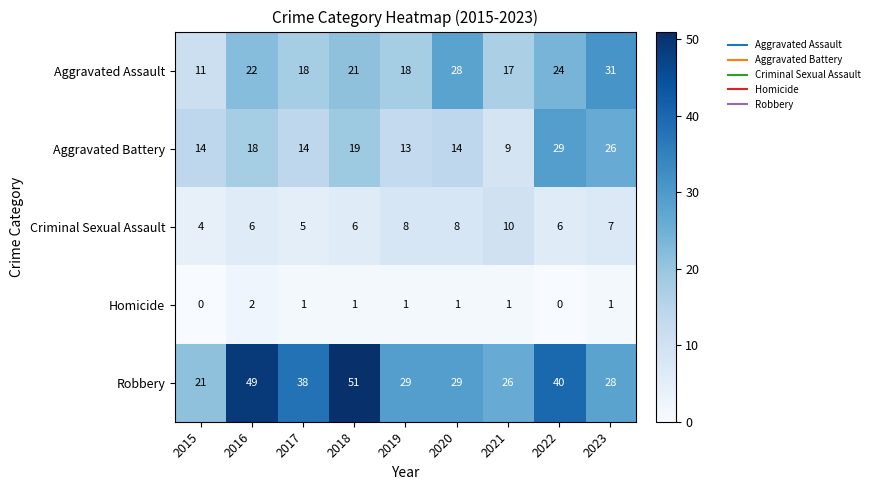

What is the spread (max minus min) of values at 2020?

28